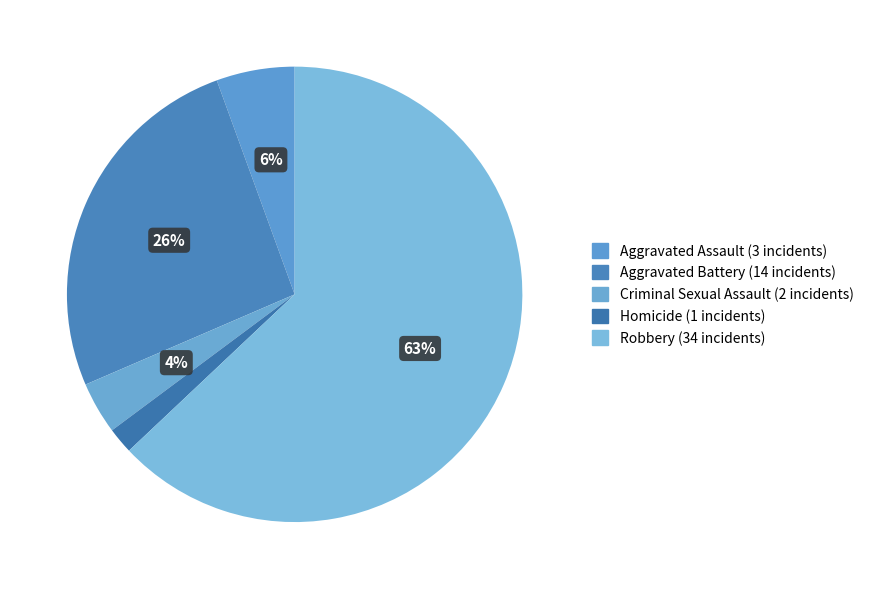

How many segments does this pie chart have?

5